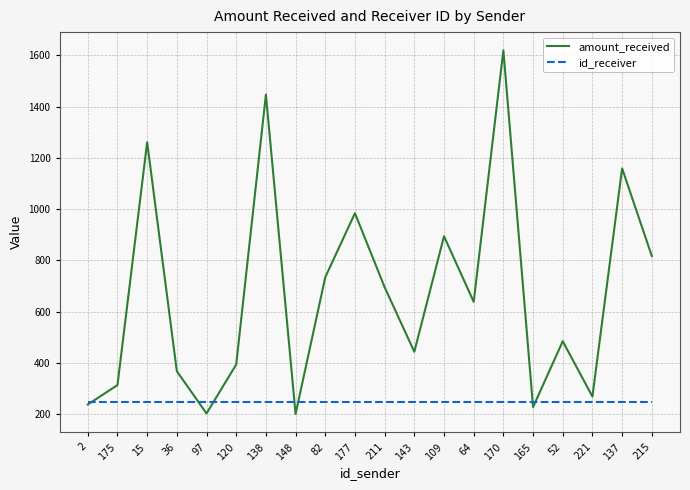

Where is the first local maximum for amount_received?

15